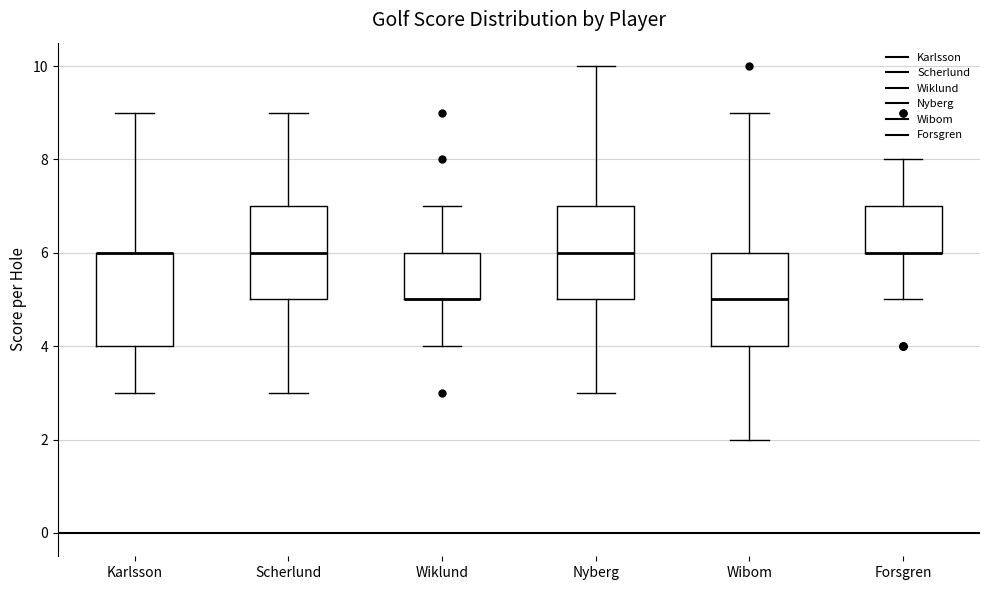

Where is the lower edge of the box for Karlsson on the y-axis? The values are not printed on the chart, so give them approximately, as read against the axis.

4